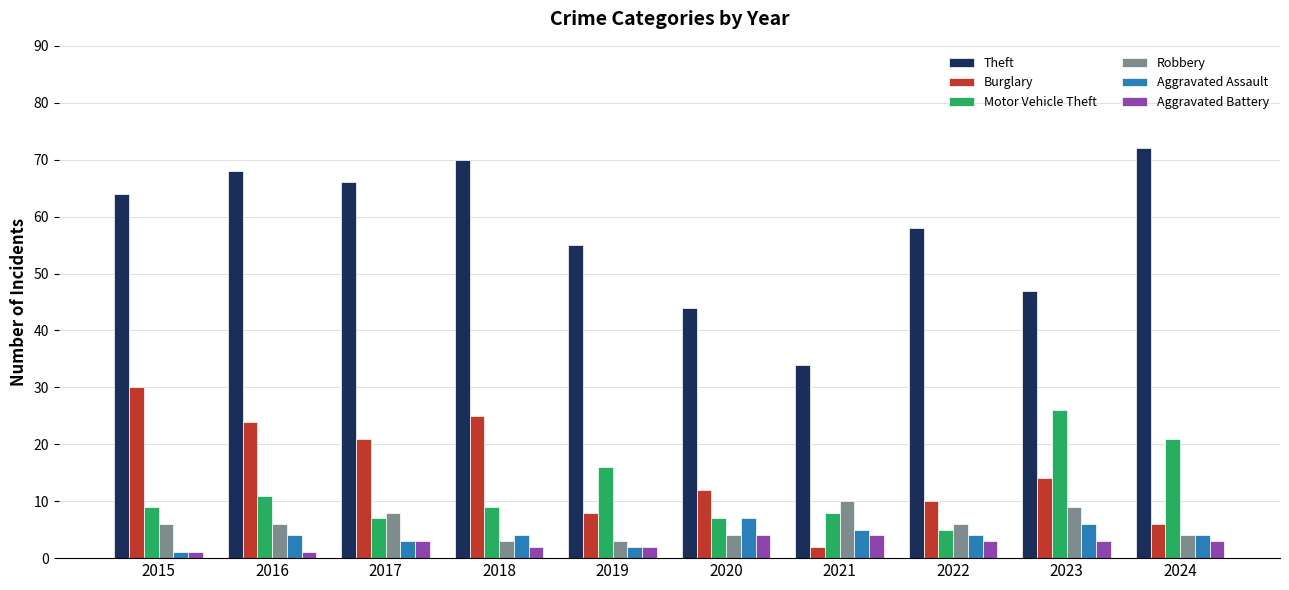

The Motor Vehicle Theft series shows 9 at 2018. True or false?

True